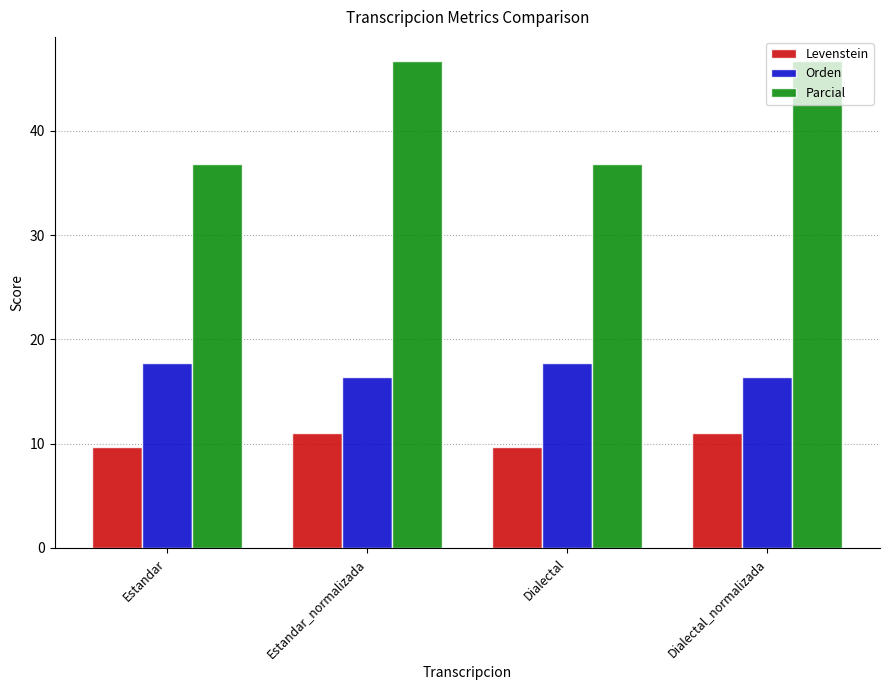

What is the average value of the Parcial series?

41.8